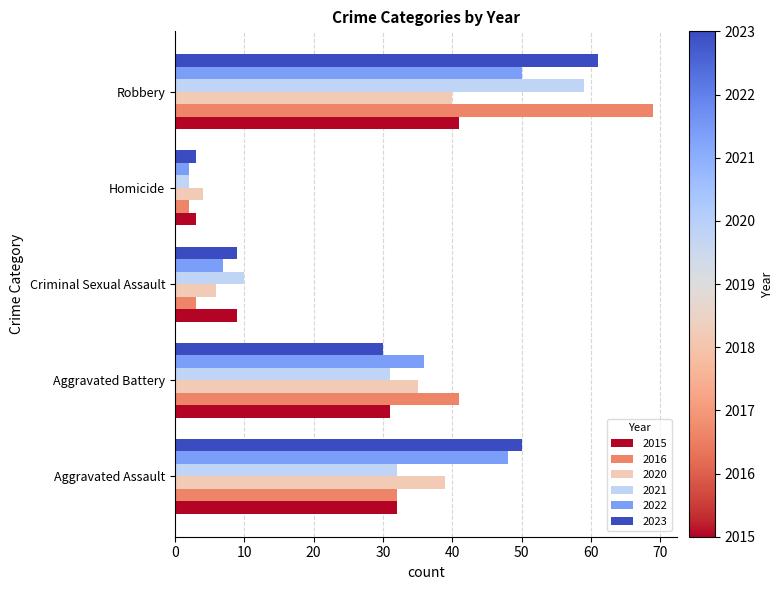

Is it true that 2015 equals 9 at Criminal Sexual Assault?

True